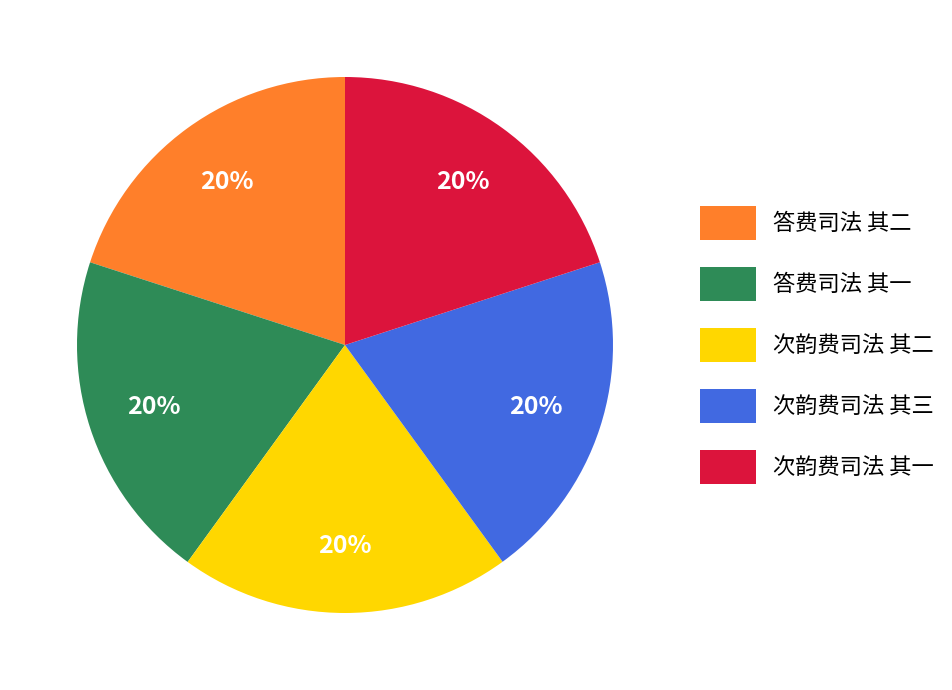

Is it true that 答费司法 其一 is 33% of the pie?

False